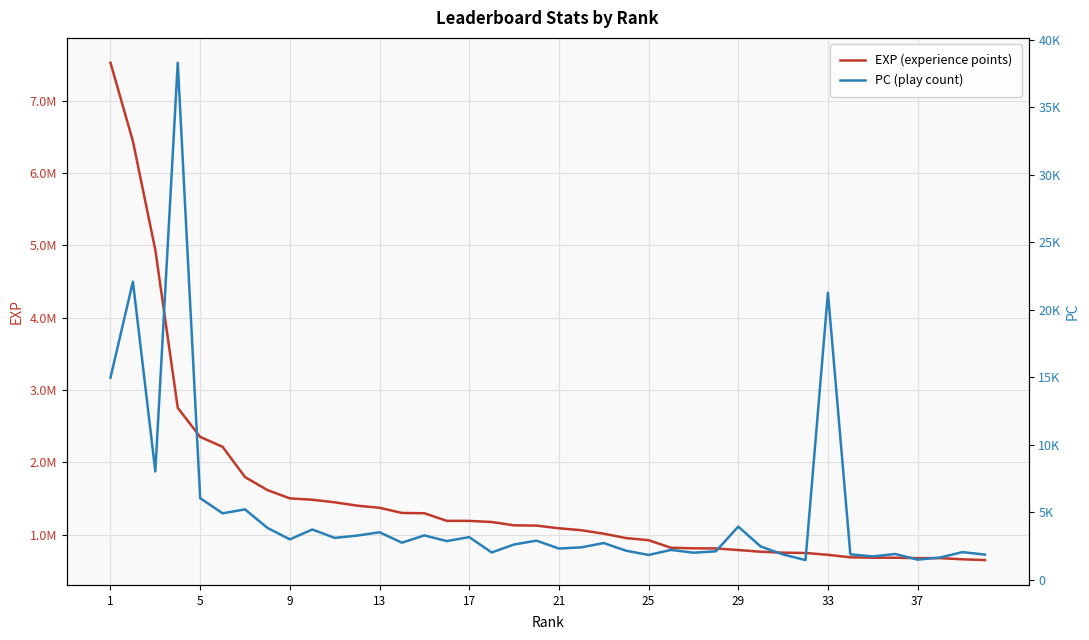

True or false: PC (play count) and EXP (experience points) intersect in this chart.

False